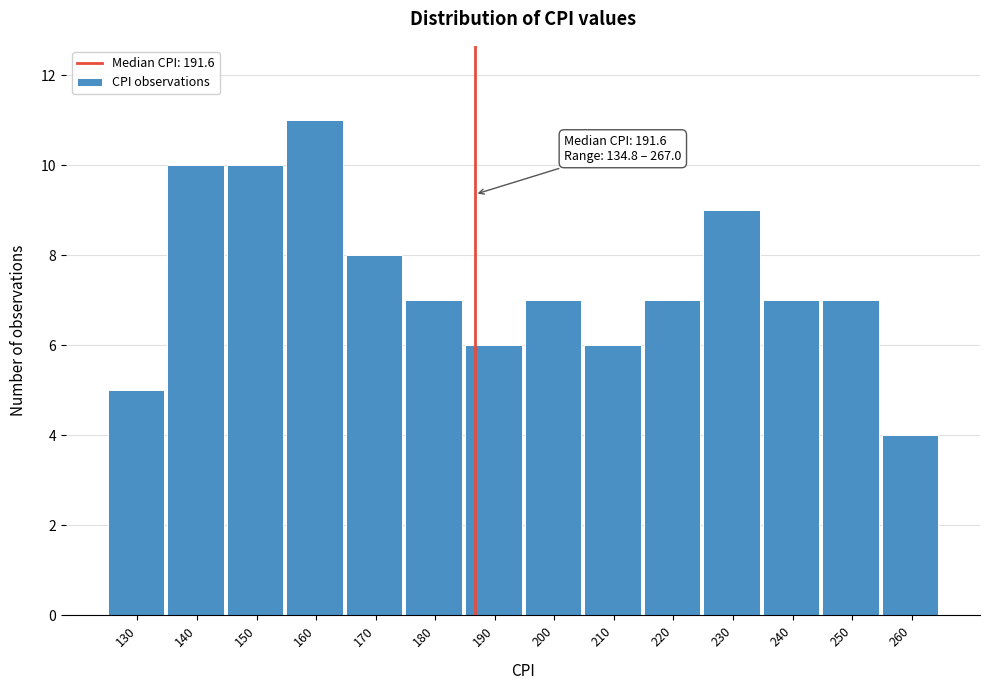

Reading left to right, list all the values displayed in this chart.

5	10	10	11	8	7	6	7	6	7	9	7	7	4